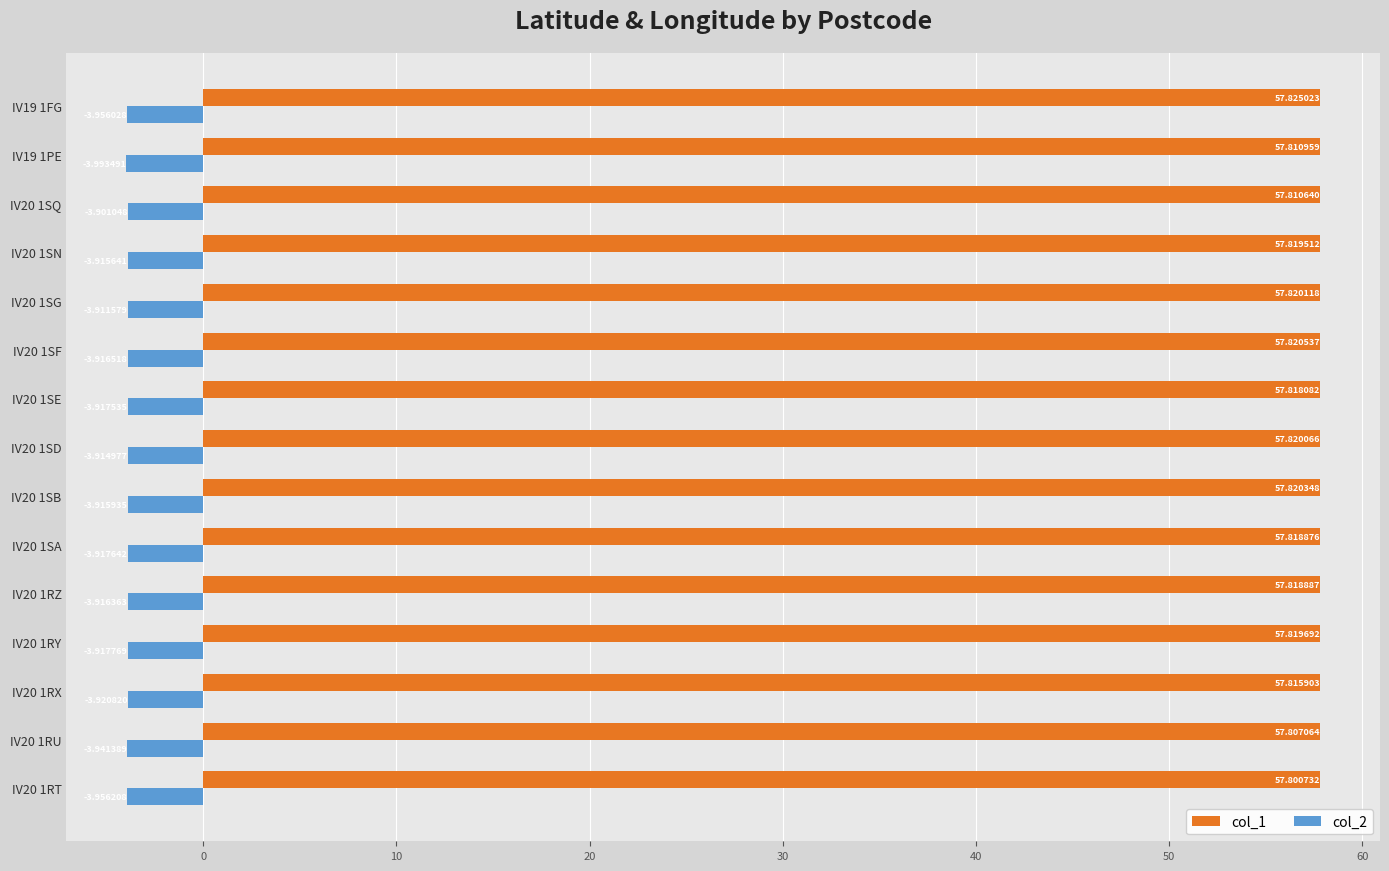

What is the total value across all series at IV19 1PE?

53.8